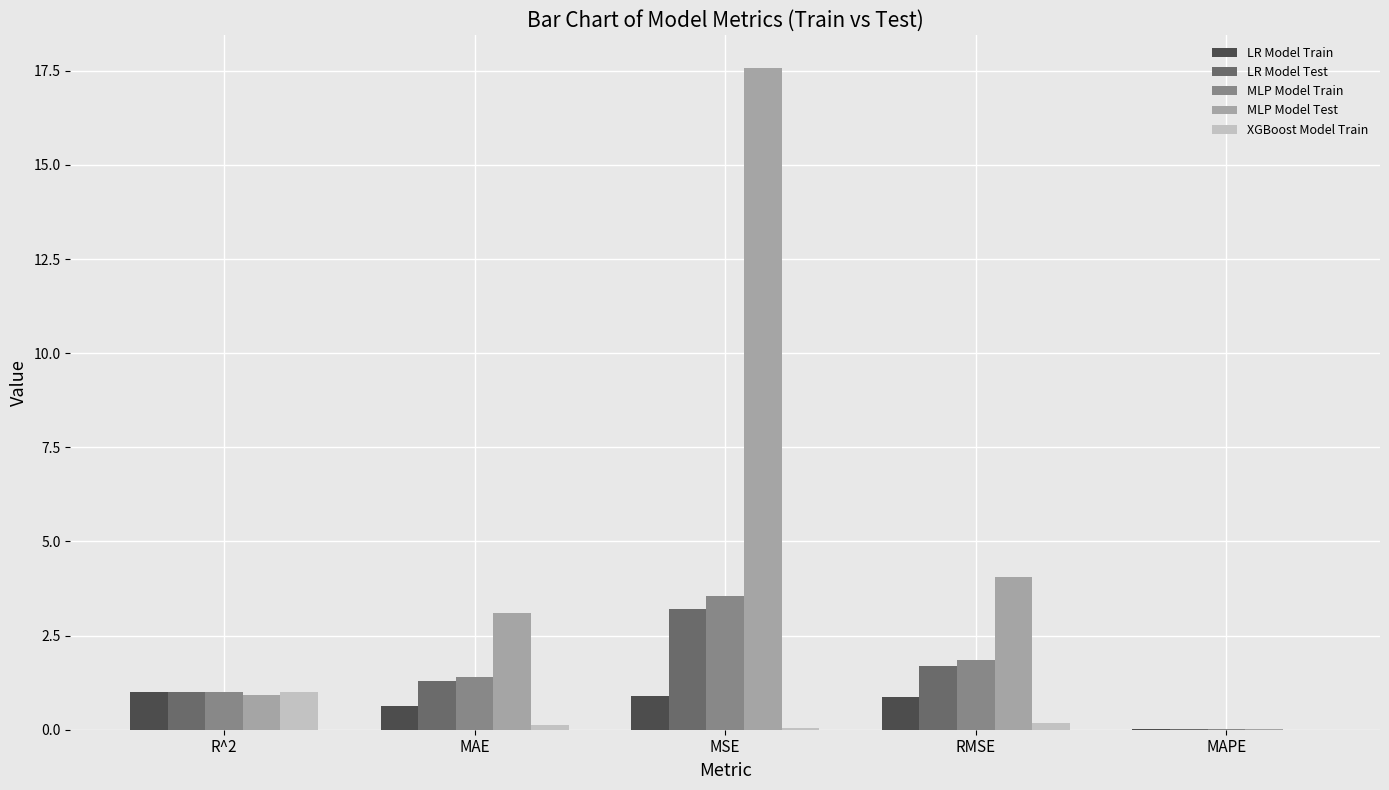

How many groups of bars are there?

5